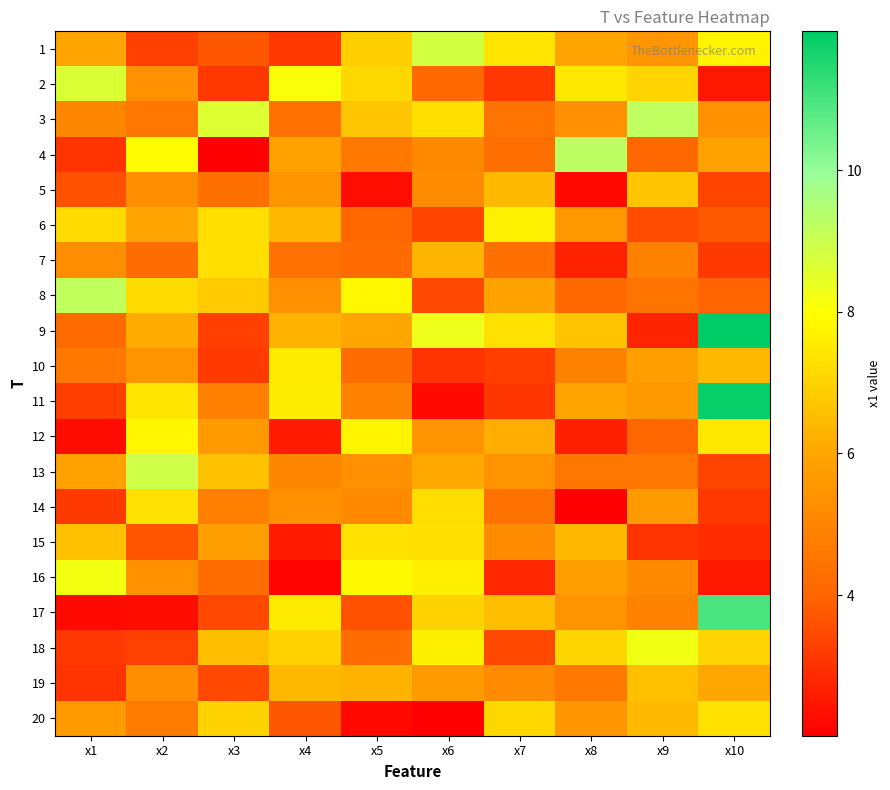

Which has a higher value, x7 or x2?

x7